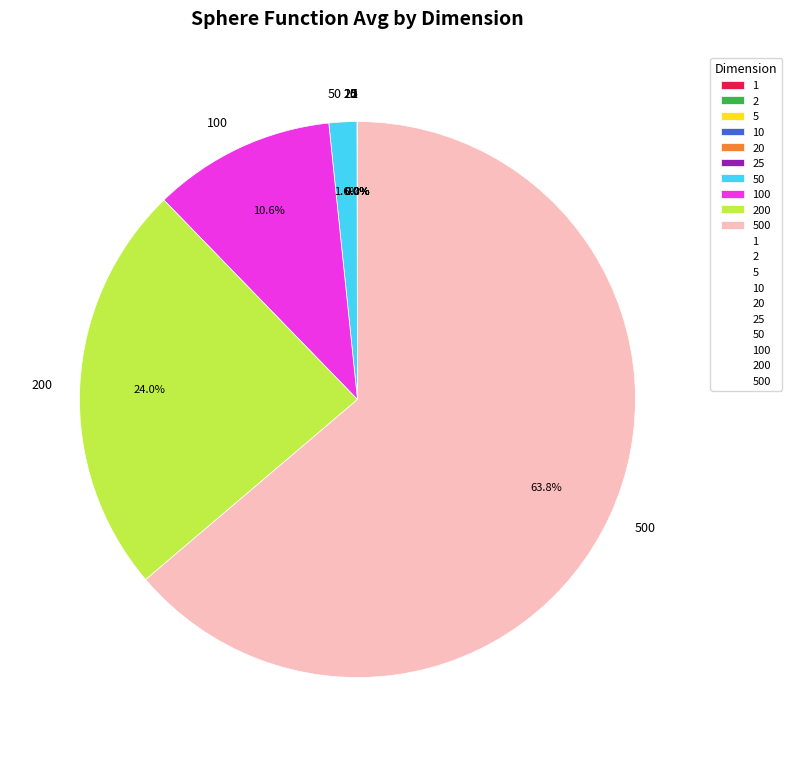

Does any single category account for the majority?

Yes